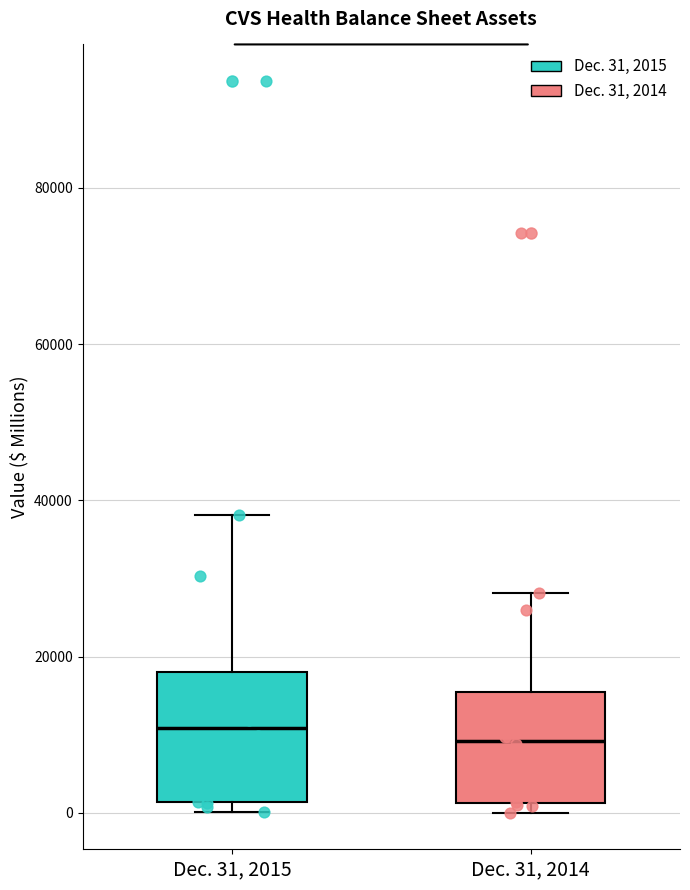

Comparing the boxes themselves (not the whiskers), which one is the tallest?

Dec. 31, 2015